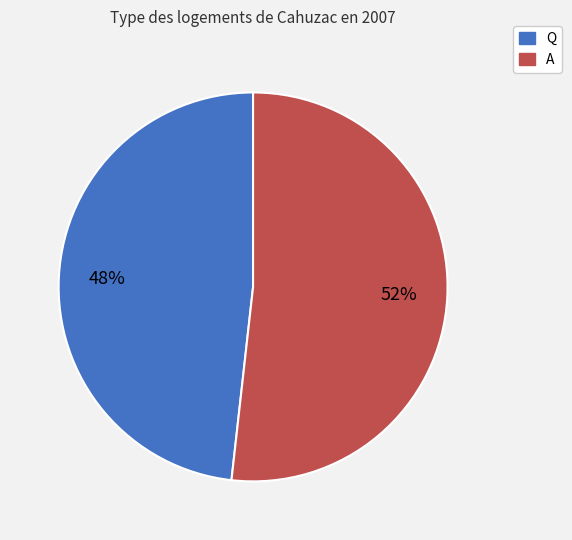

What percentage is the A slice, to the nearest percent?

52%